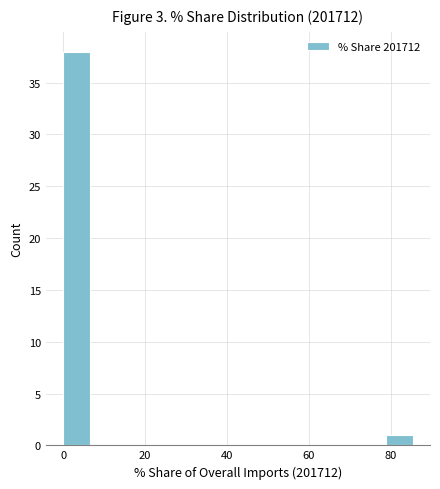

Read against the x-axis, roughly where is the centre of the tallest bar?

4